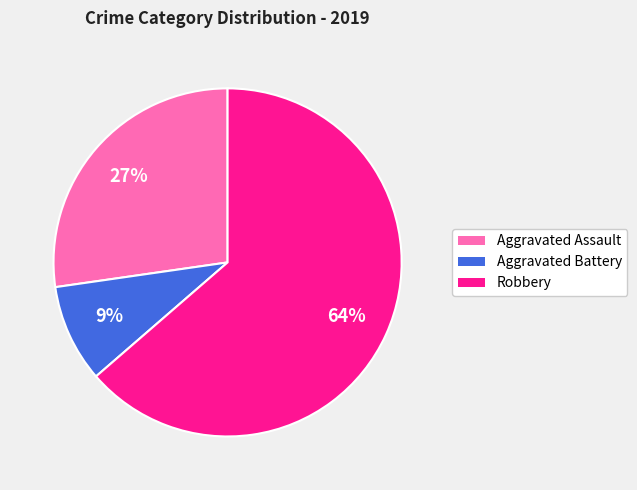

What is the largest slice in the pie chart?

Robbery